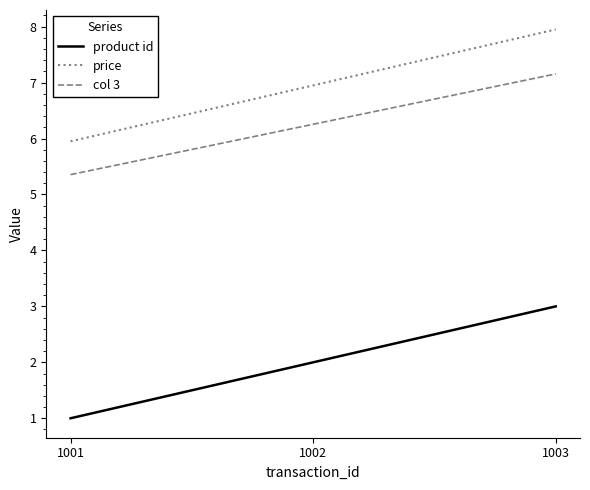

What is the smallest value displayed?

1.0